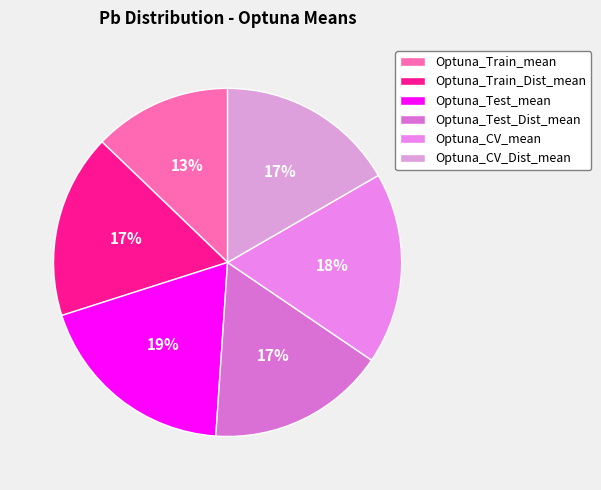

Which has a higher value, Optuna_Train_Dist_mean or Optuna_CV_mean?

Optuna_CV_mean